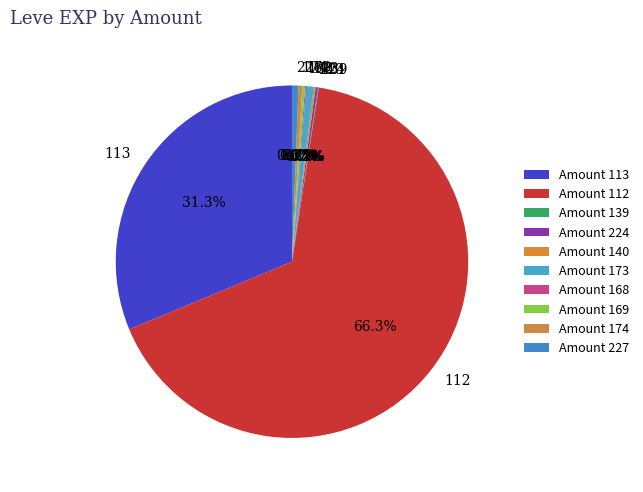

Is there any slice that represents more than half of the pie?

Yes